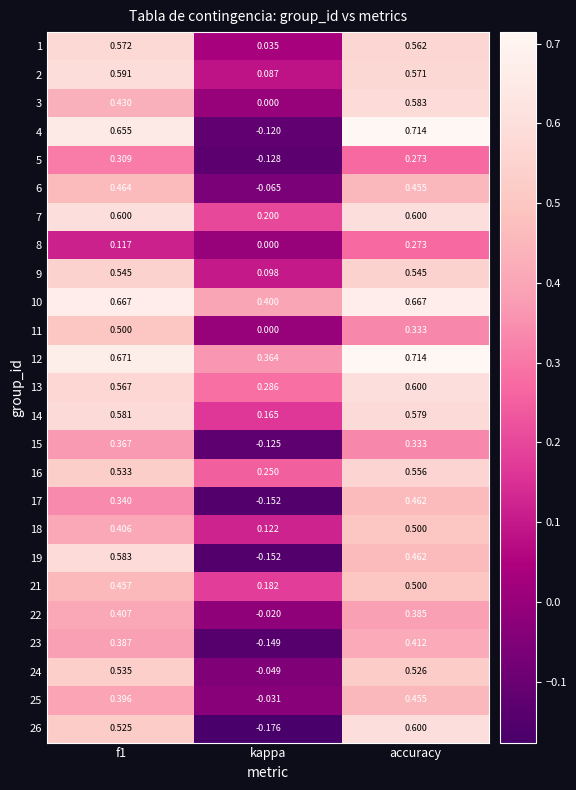

At which category does the chart reach its minimum across all series?

kappa